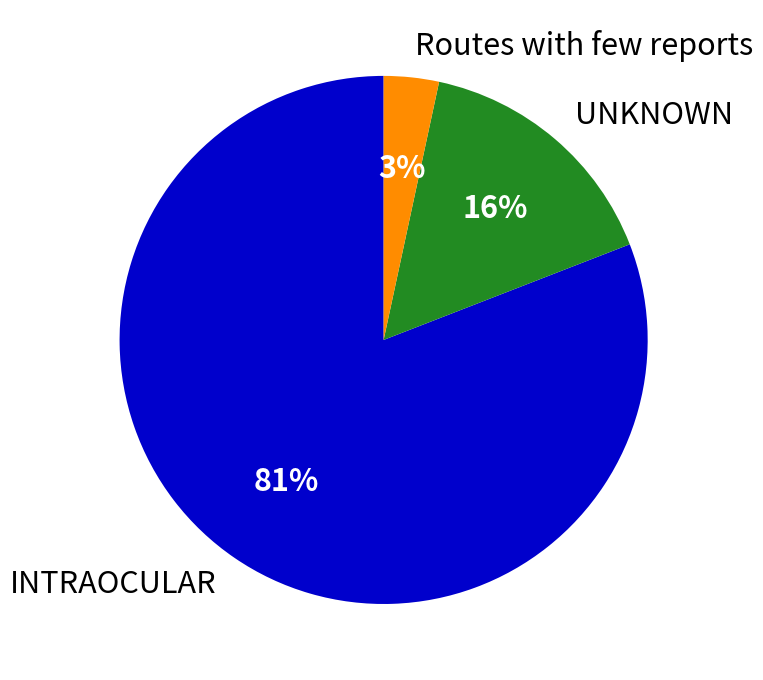

Do UNKNOWN and Routes with few reports together represent more than half of the pie?

No